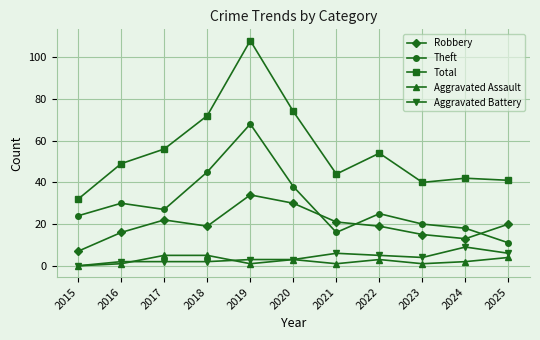

List the series in order of their peak value, lowest first.

Aggravated Assault, Aggravated Battery, Robbery, Theft, Total